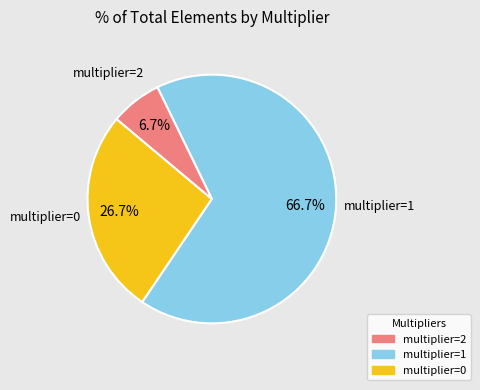

Does multiplier=1 account for over 50% of the chart?

Yes